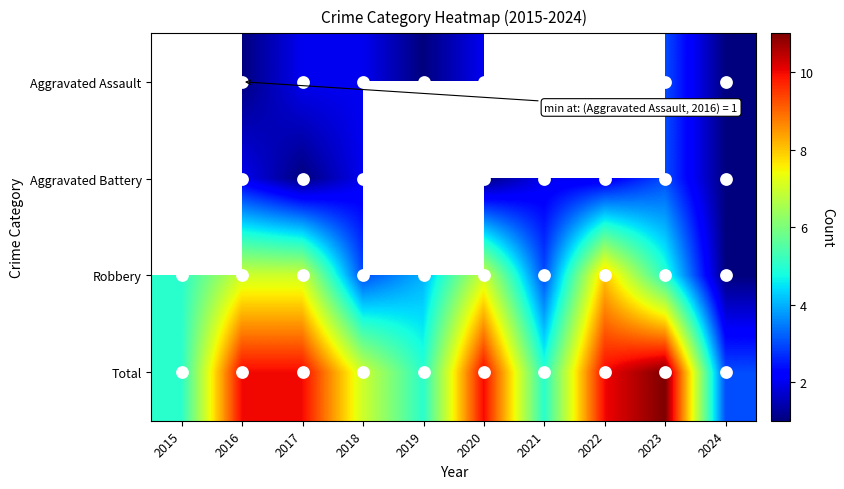

At which category is the sum across all series the highest?

2023